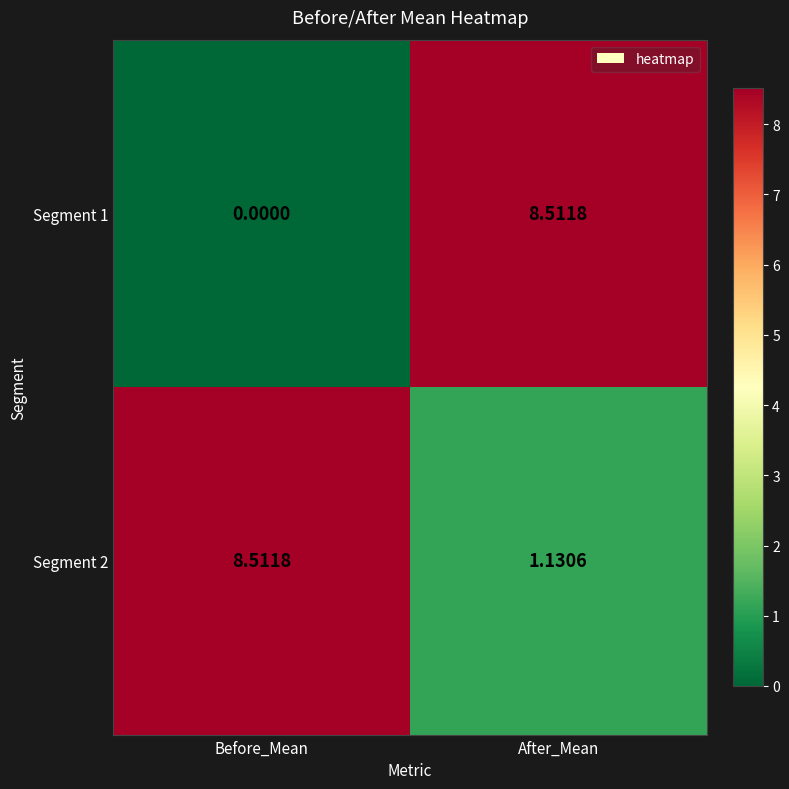

At which category is the sum across all series the highest?

After_Mean